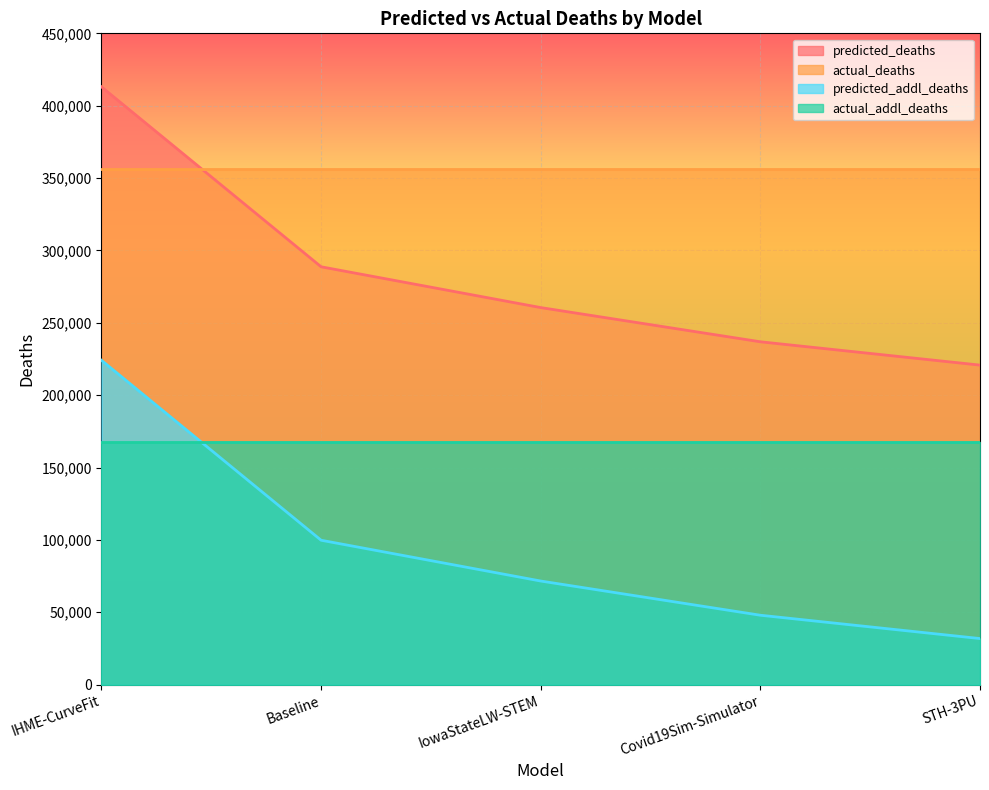

Read the predicted_deaths value at STH-3PU.

220747.0